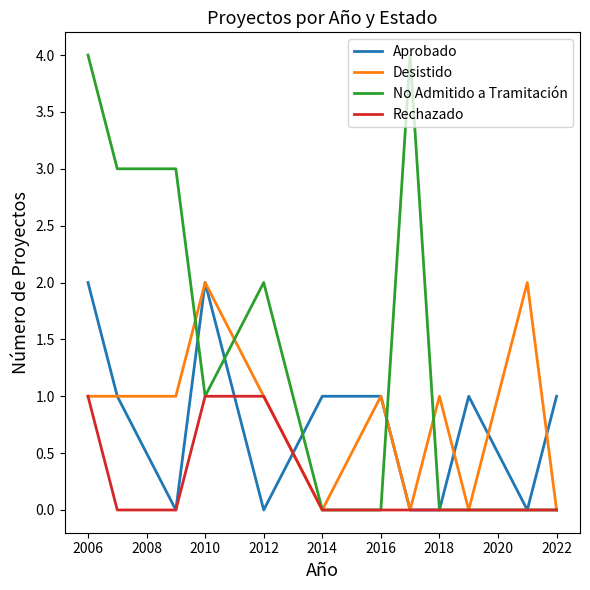

How many lines are shown in the chart?

4